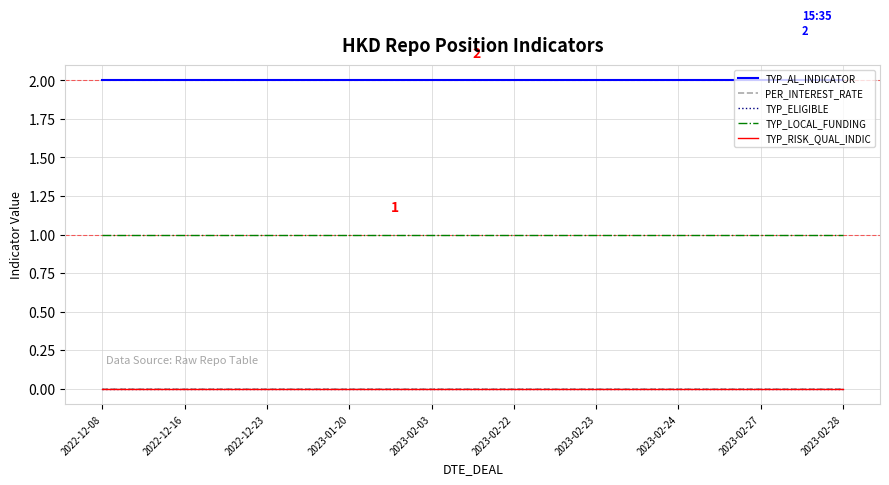

Does the chart display data point markers on the line(s)?

No